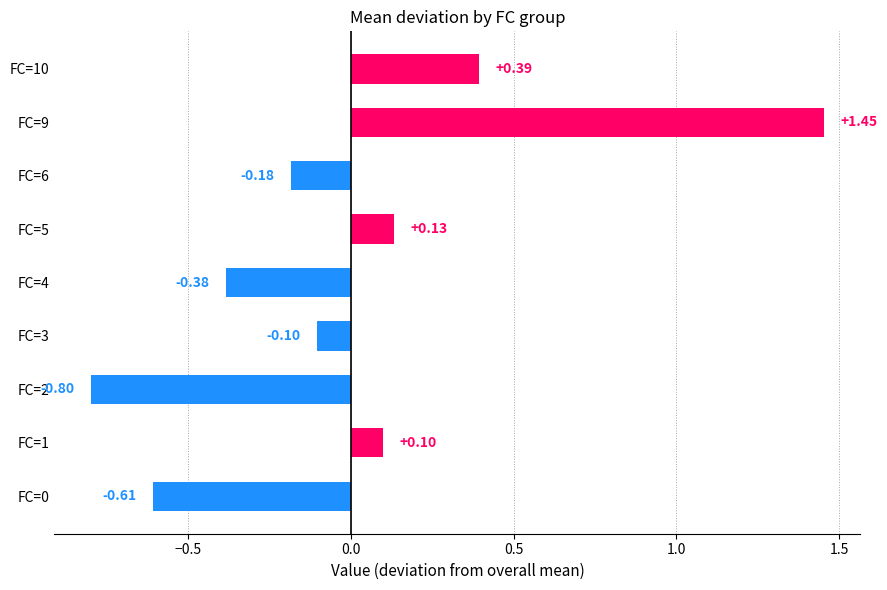

Which has a higher value, FC=0 or FC=6?

FC=6